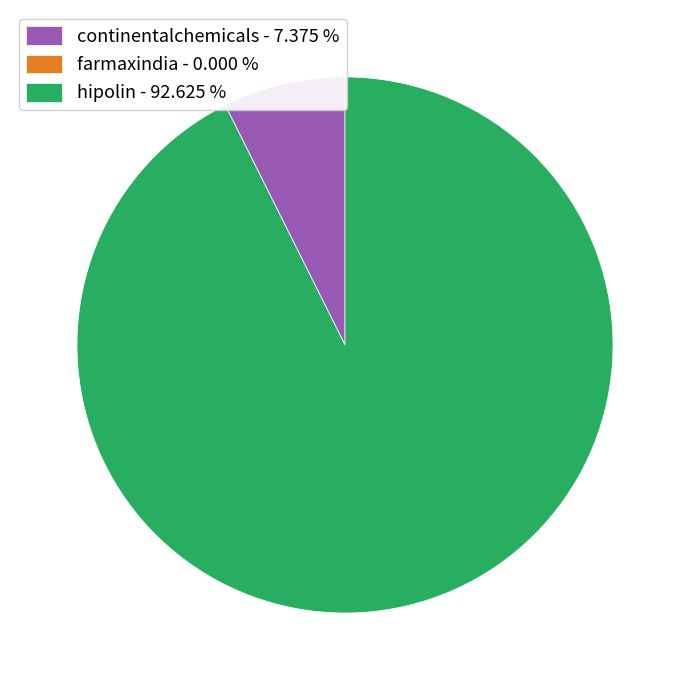

Which slice represents more than half of the pie?

hipolin